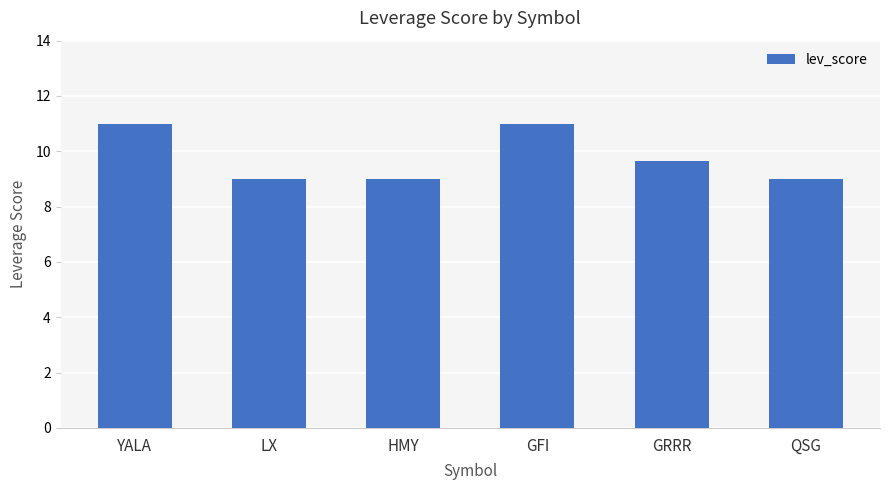

What position from the left is HMY?

3